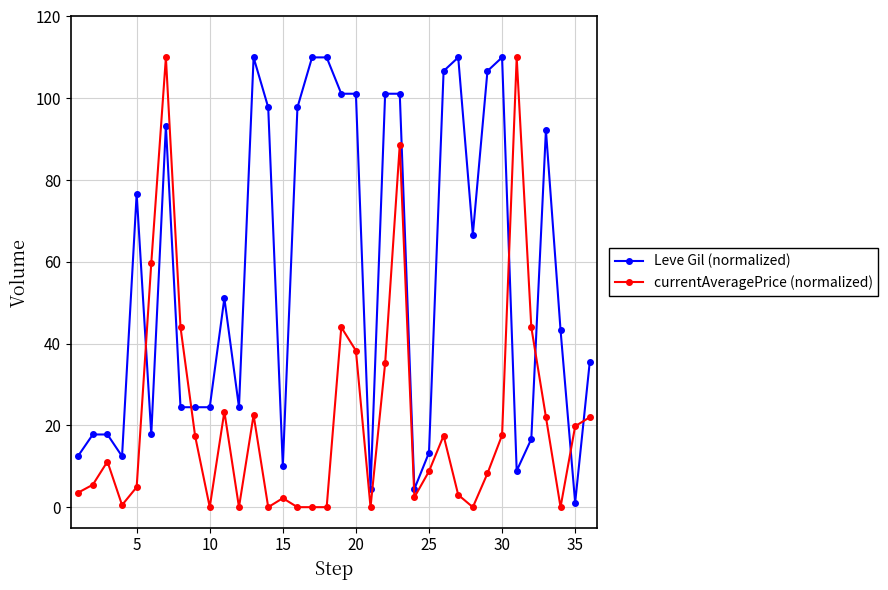

True or false: currentAveragePrice (normalized) and Leve Gil (normalized) cross at least once.

True